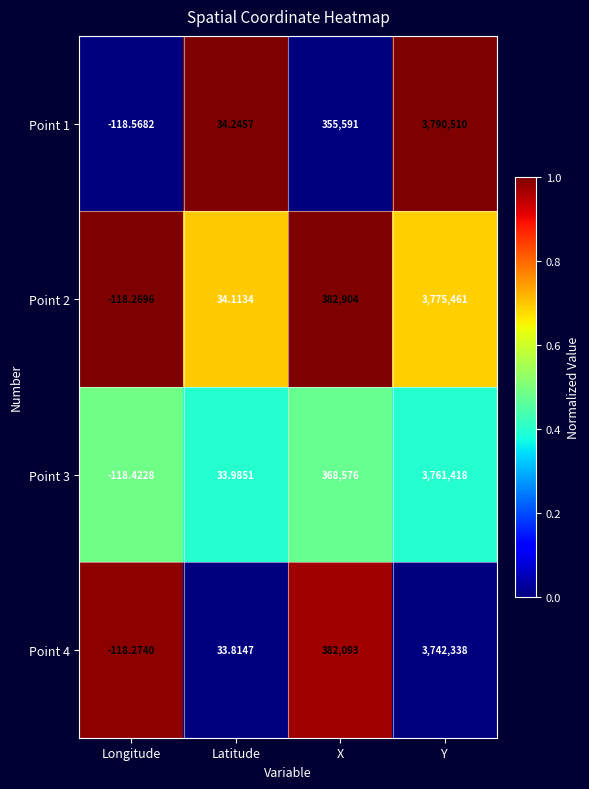

Where is Point 1 nearest to the value 1895195?

X